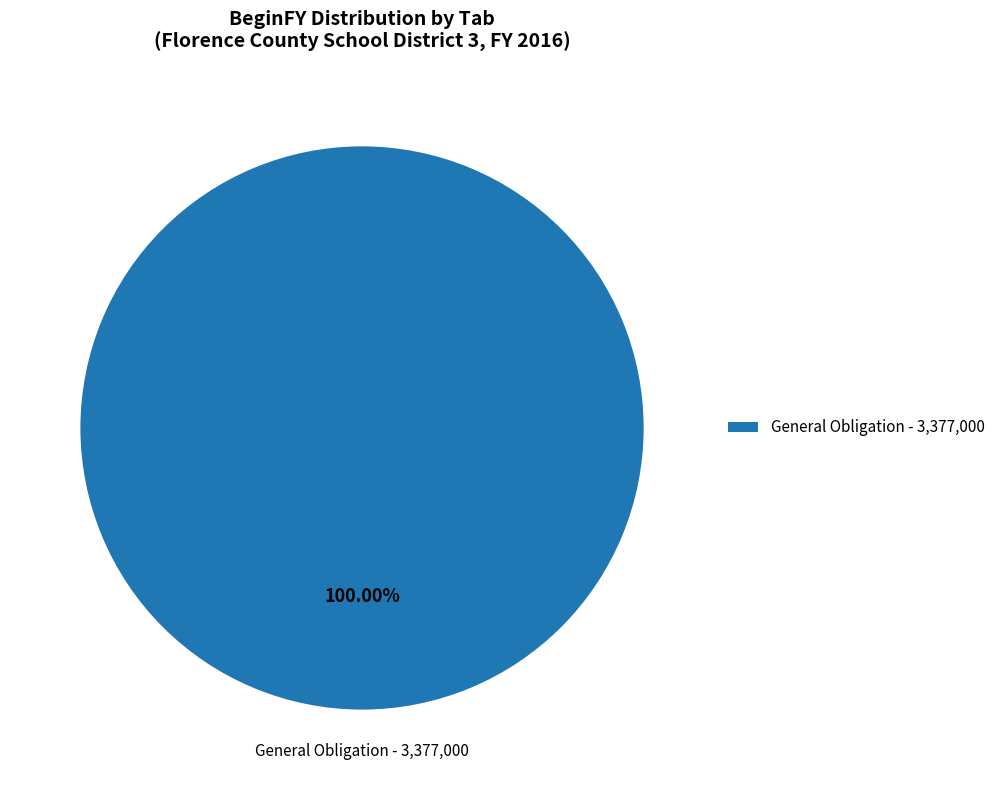

Is there any slice that represents more than half of the pie?

Yes